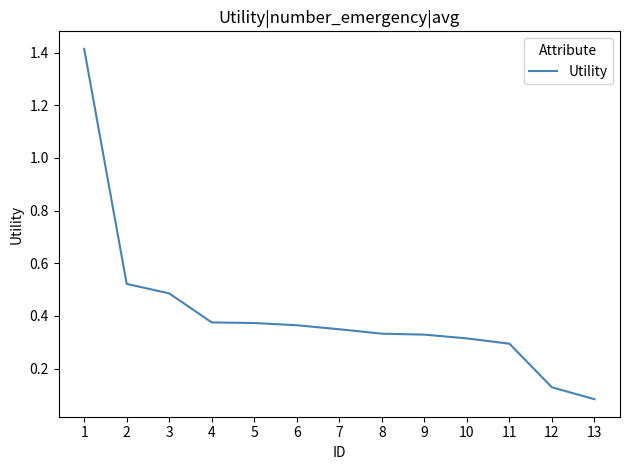

Where is the data nearest to the value 0?

13